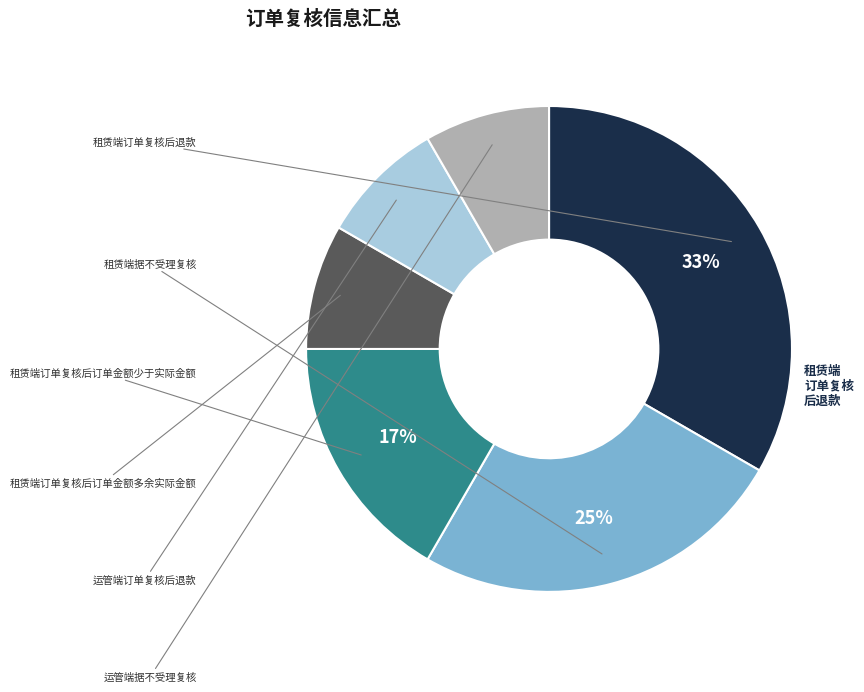

To the nearest percent, what is the average slice percentage?

17%